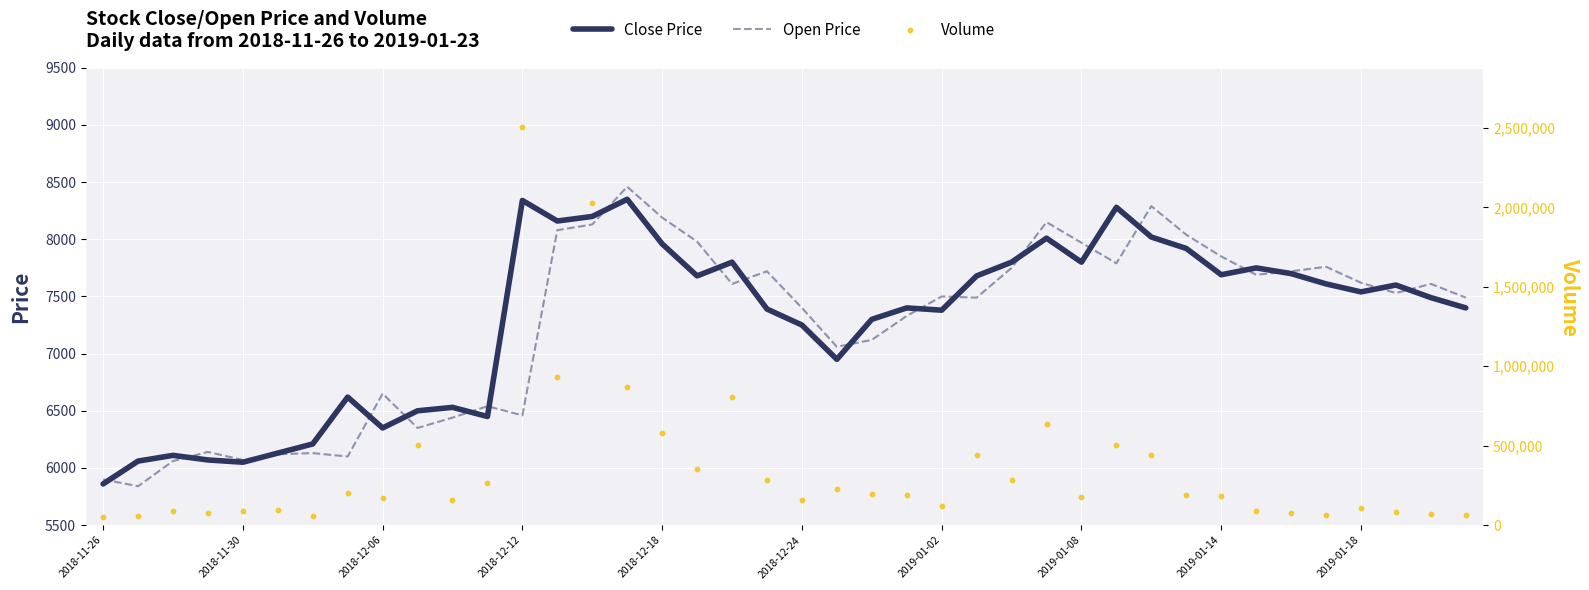

Is the value of Volume at 17 greater than the value of Open Price at 33?

Yes